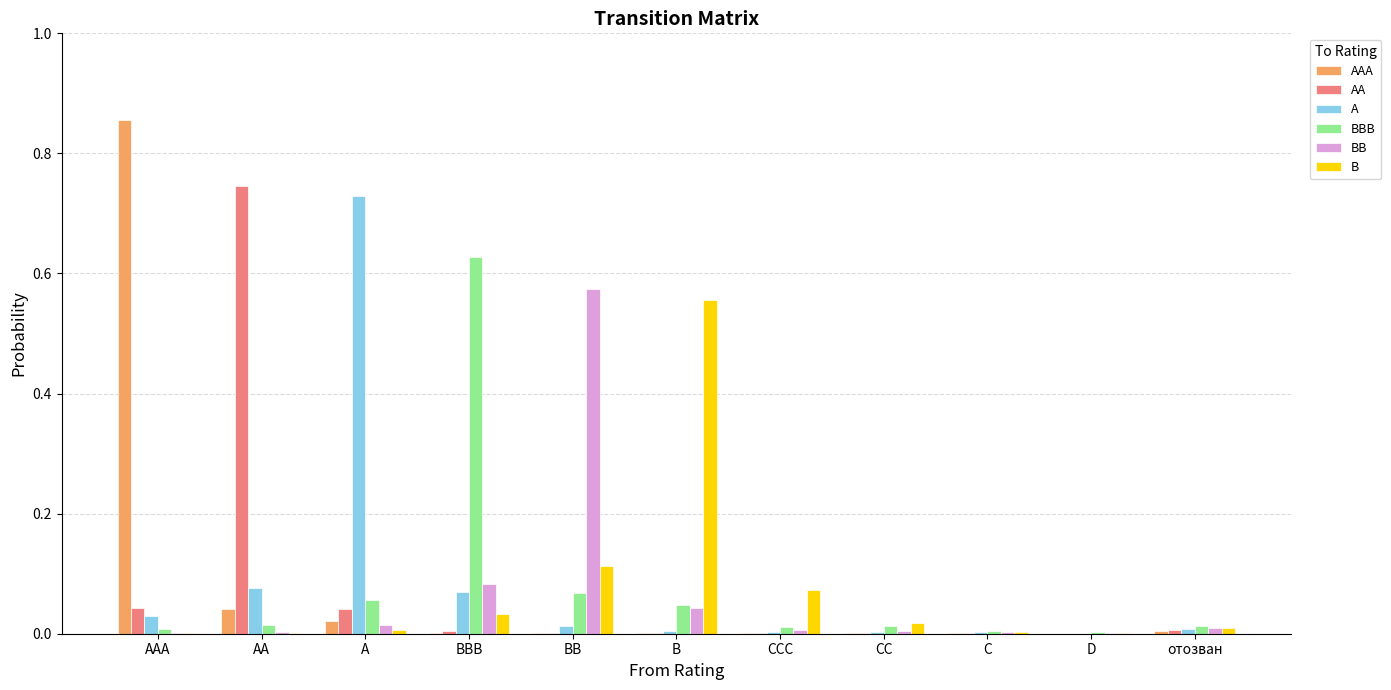

The A series shows 0.0 at D. True or false?

True